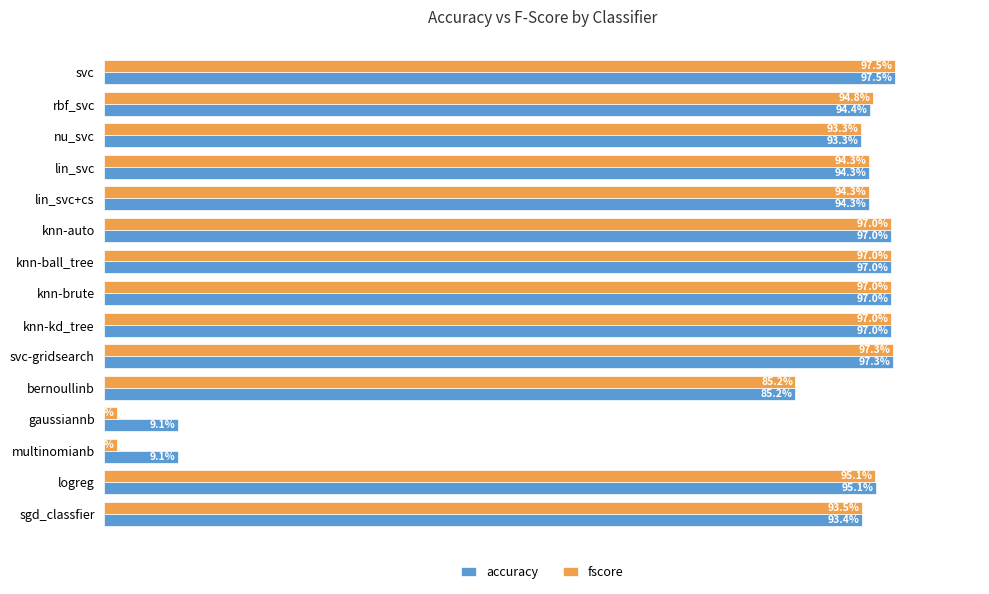

What are all the series names shown in the legend?

accuracy, fscore